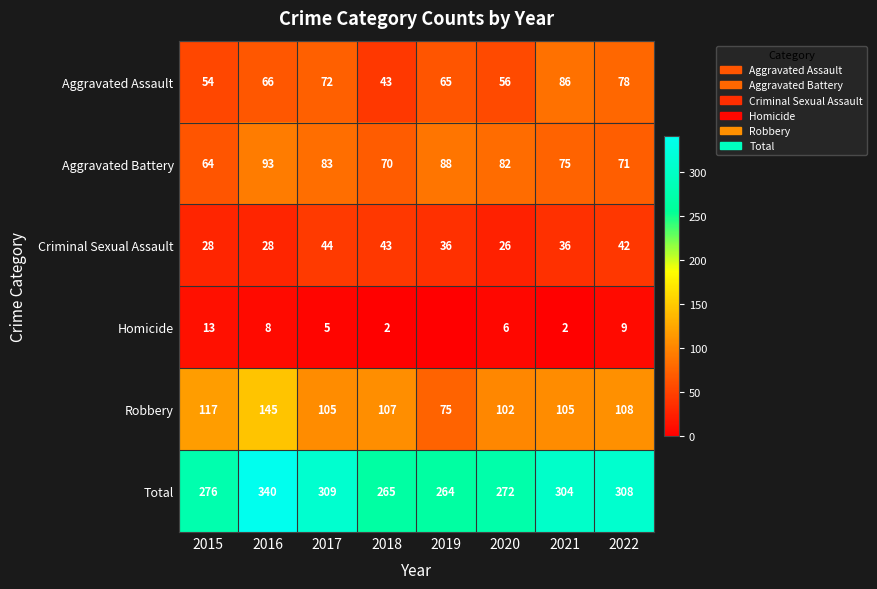

What is the difference between the Aggravated Battery values at 2020 and 2017?

1